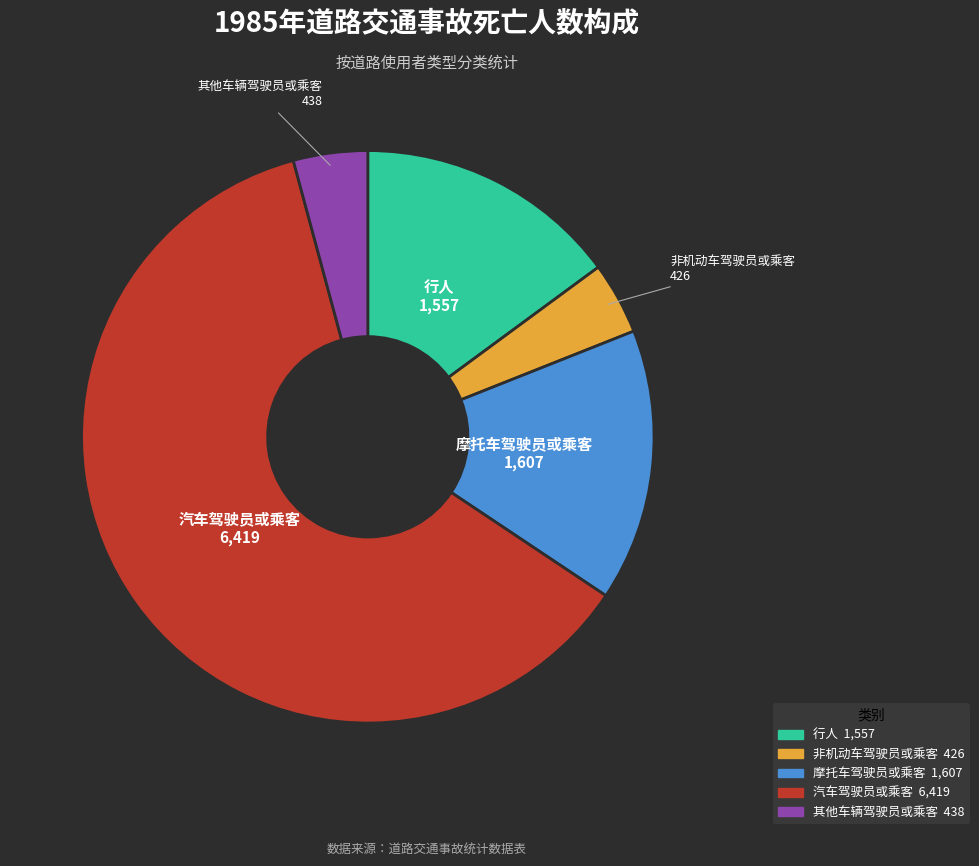

Is there a majority slice in this chart?

Yes